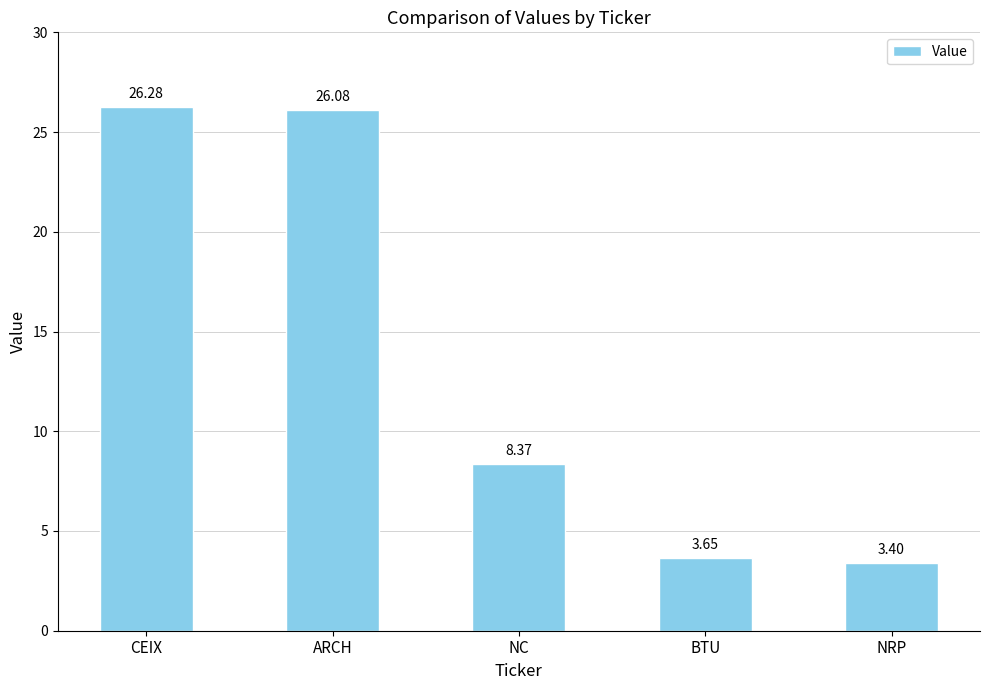

At which label is the value closest to 14?

NC